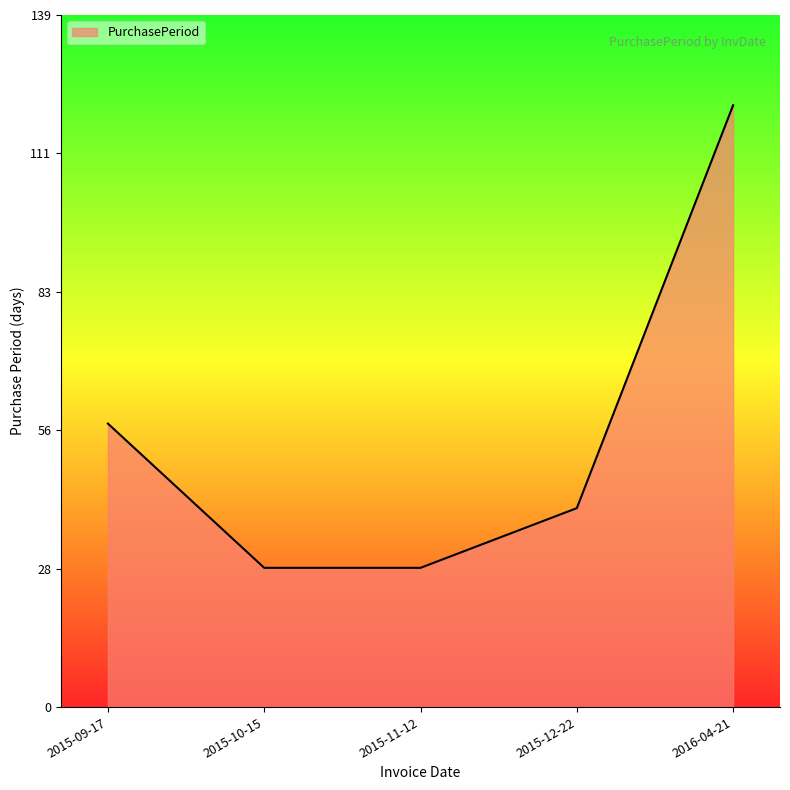

What is the minimum value shown in the chart?

28